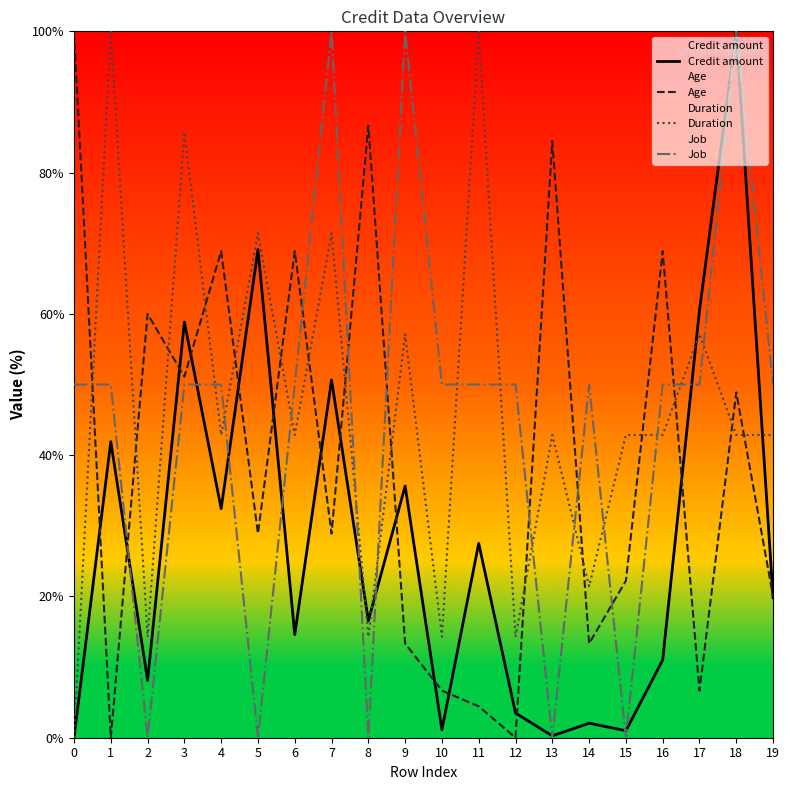

What is the average value of the Duration series?

46.1